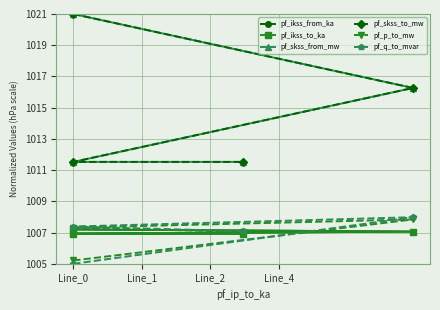

What is the difference between the second highest and second lowest values in the pf_skss_to_mw series?

4.7